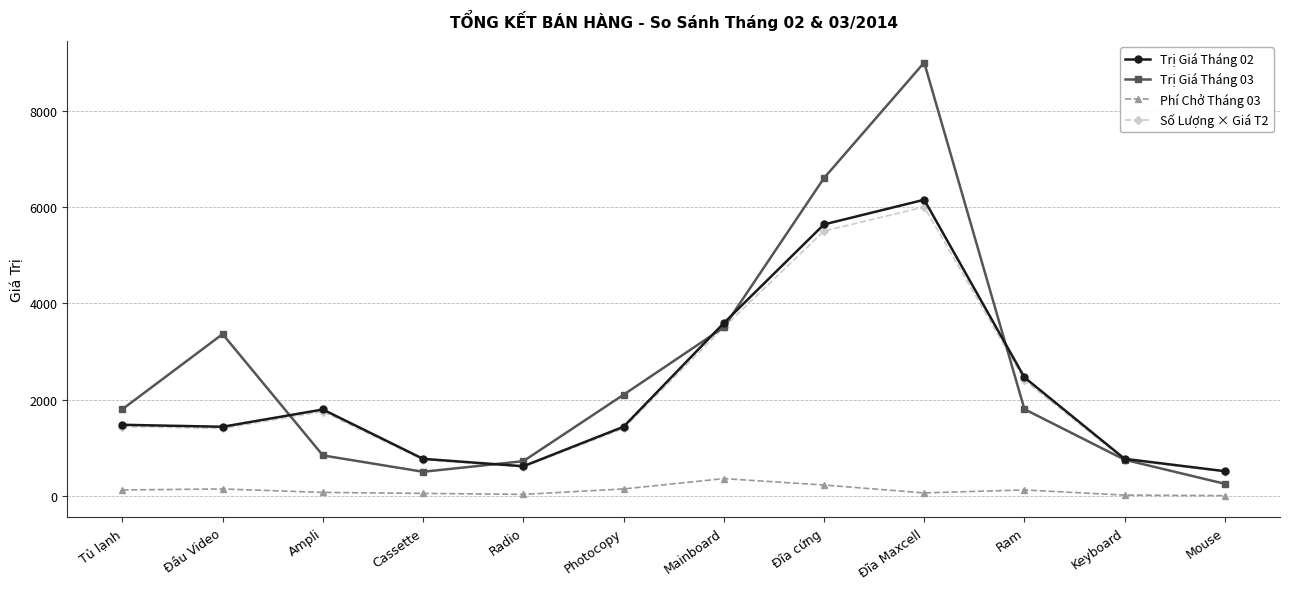

Does the chart have visible grid lines?

Yes